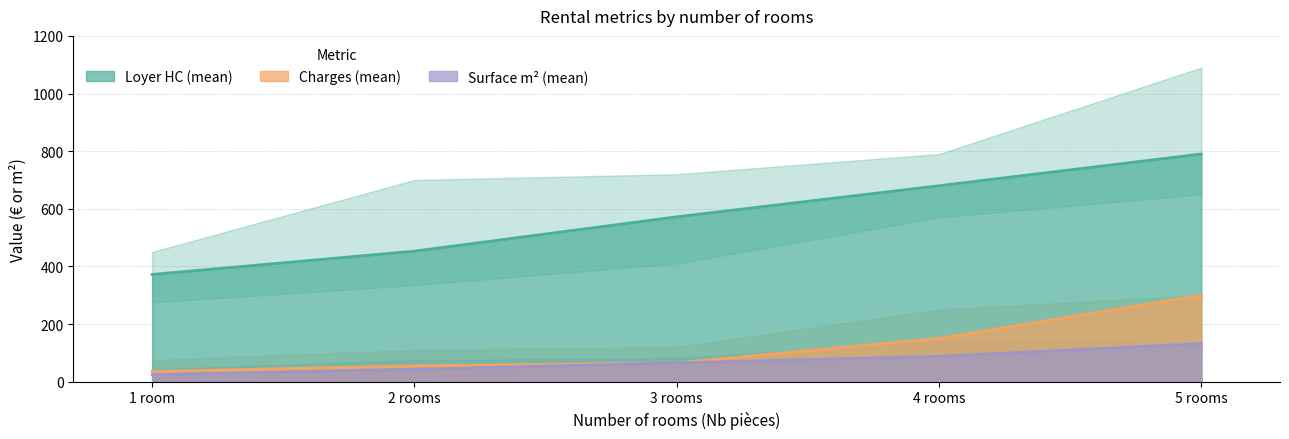

True or false: Loyer HC and Charges cross at least once.

False